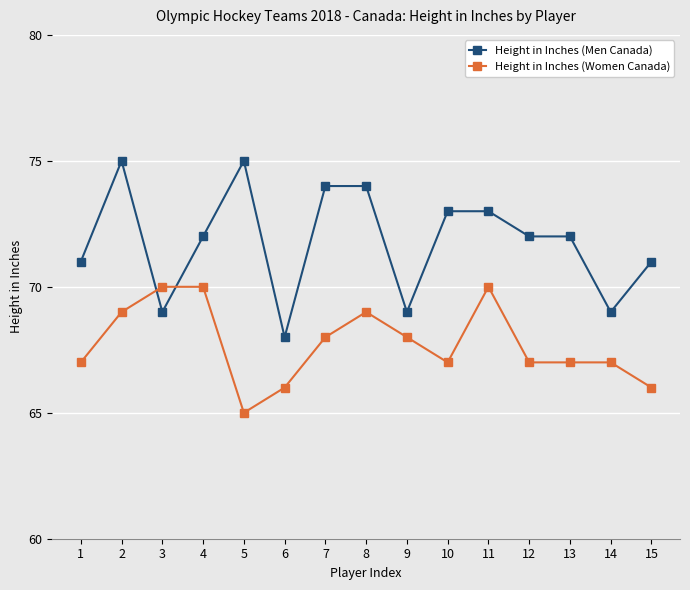

Read the Height in Inches (Women Canada) value at 14.

67